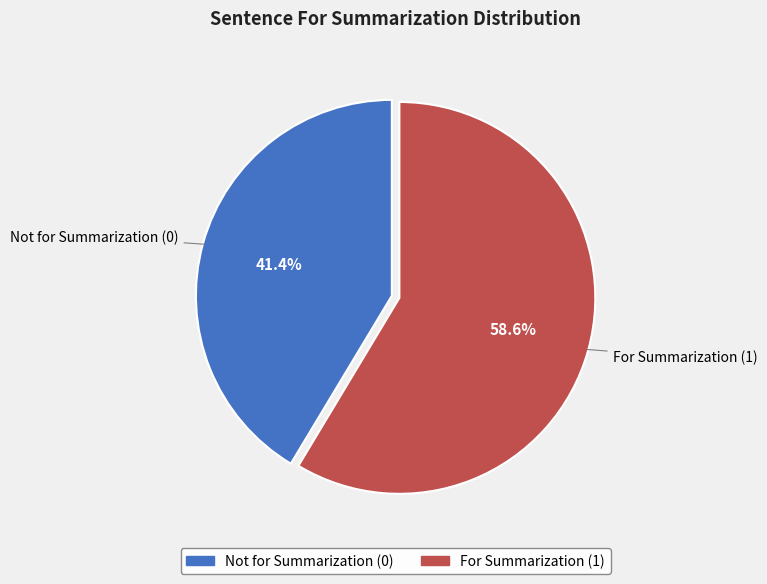

To the nearest percent, what is the average slice percentage?

50%